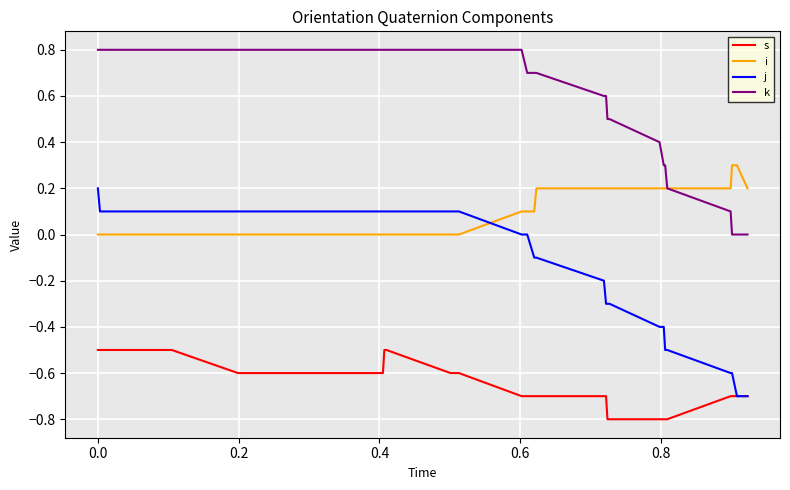

Does the chart have visible grid lines?

Yes